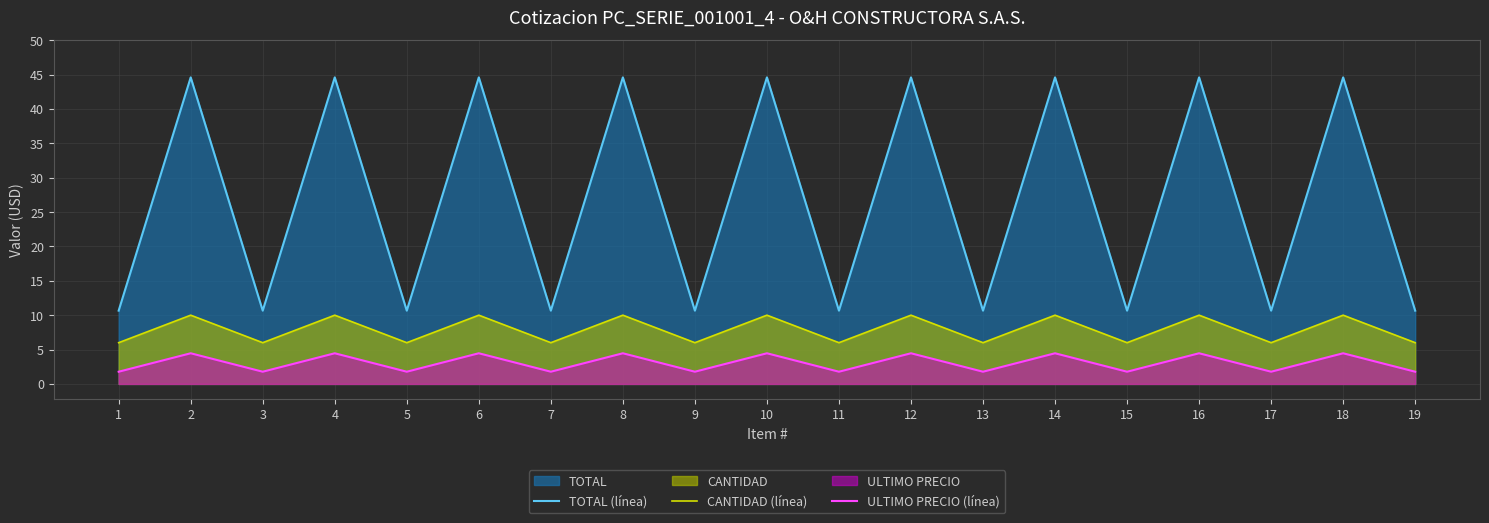

What is the total value across all series at 4?

59.0